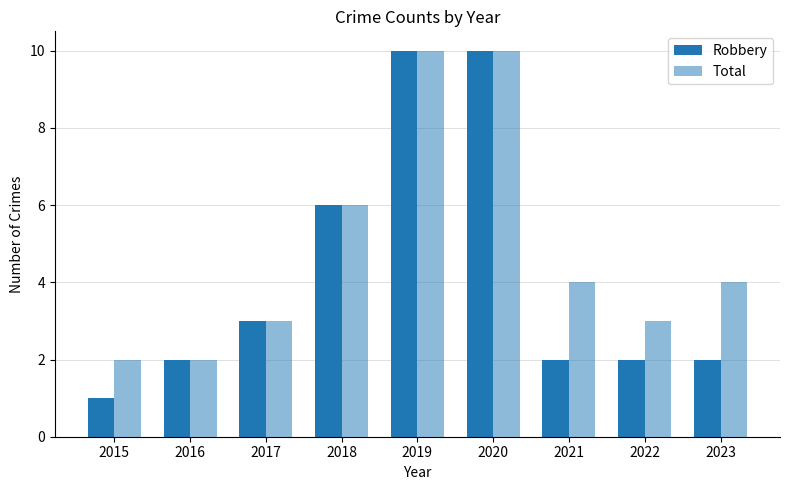

List the series in order of their peak value, lowest first.

Robbery, Total